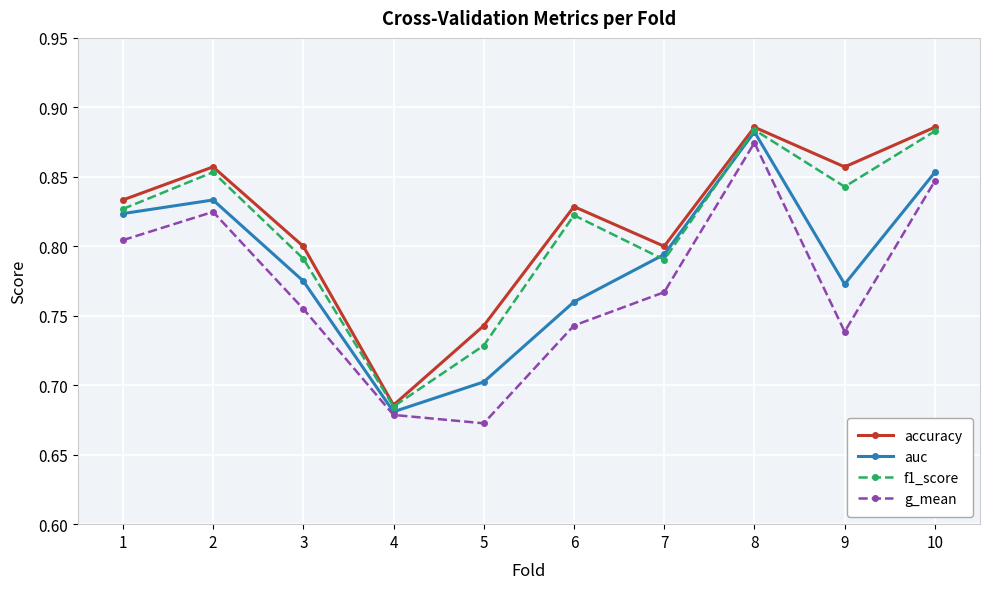

Is the value of accuracy at 9 greater than the value of auc at 6?

Yes